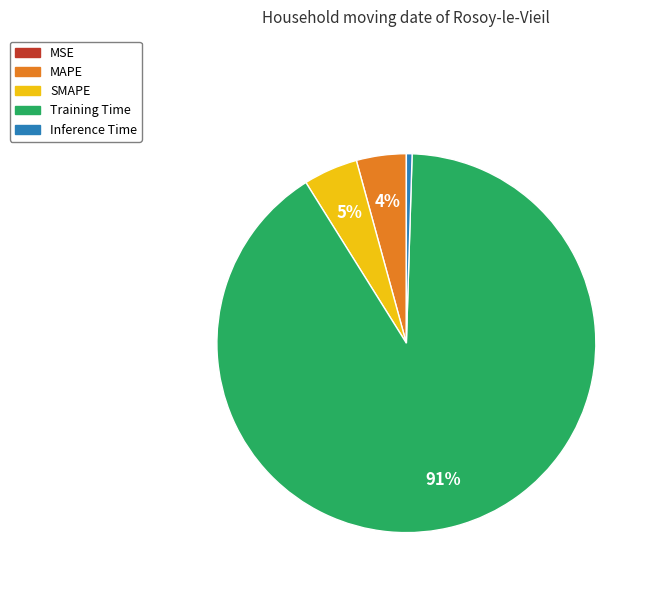

Which slice is the largest?

Training Time